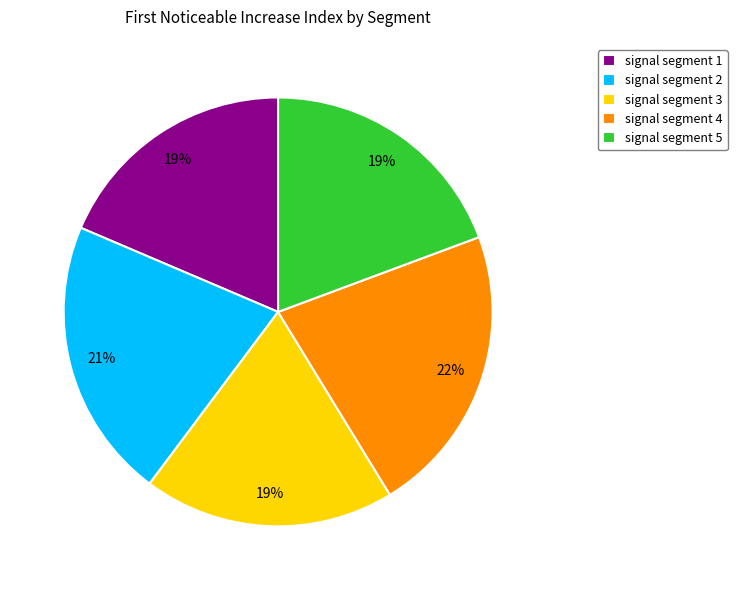

Which slice is the largest?

signal segment 4